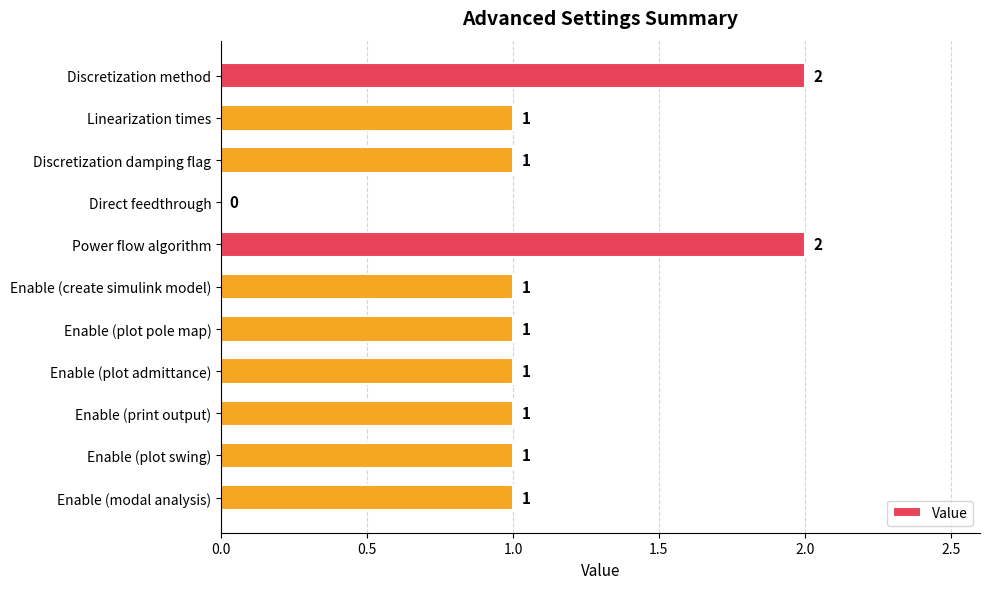

True or false: the data shows 1 at Enable (plot swing).

True